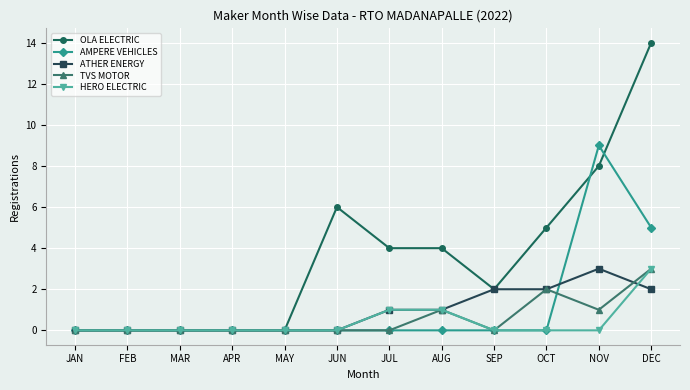

True or false: AMPERE VEHICLES has more than 0 points higher than both neighbors.

True